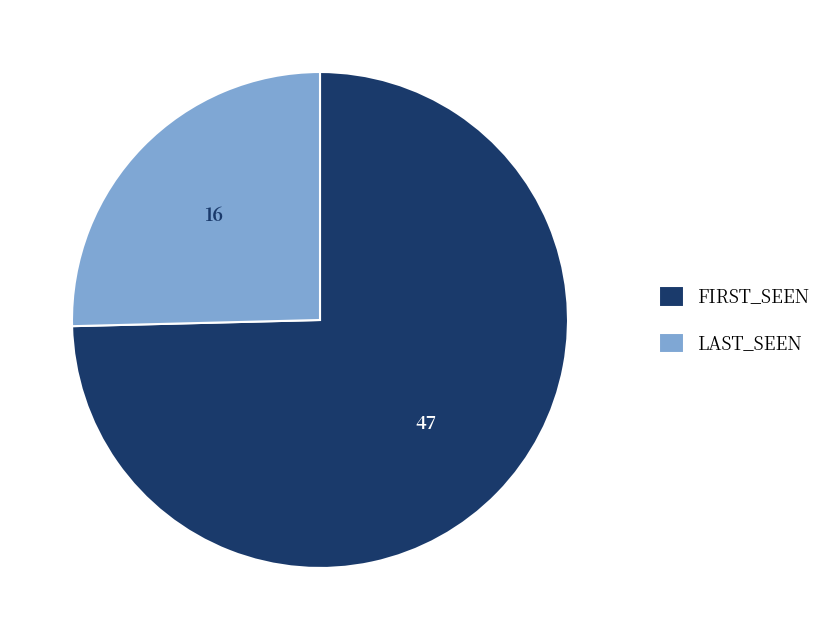

Is the sum of FIRST_SEEN and LAST_SEEN greater than half?

Yes